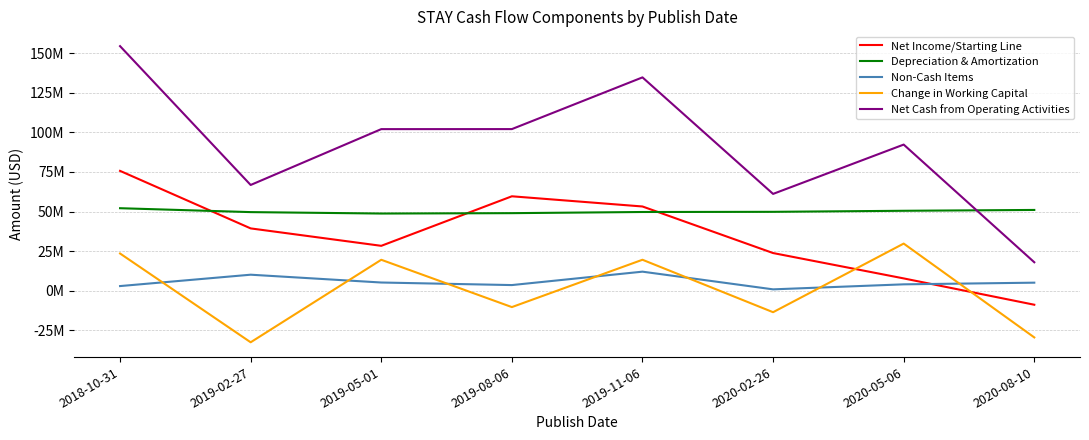

What is the minimum value shown in the chart?

-32459000